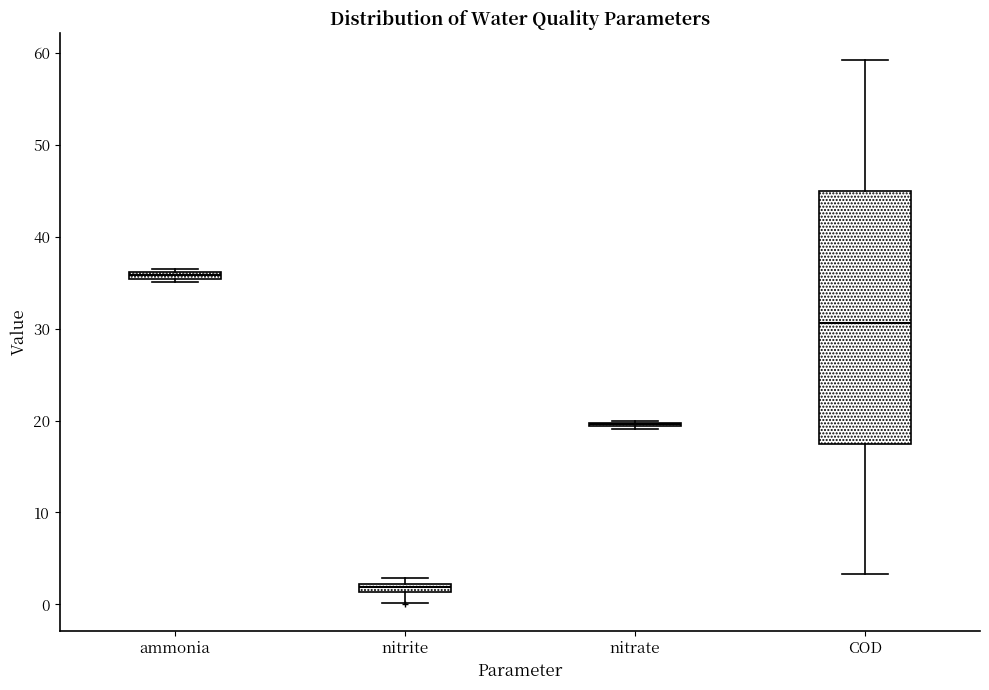

Where is the lower edge of the box for ammonia on the y-axis? The values are not printed on the chart, so give them approximately, as read against the axis.

35